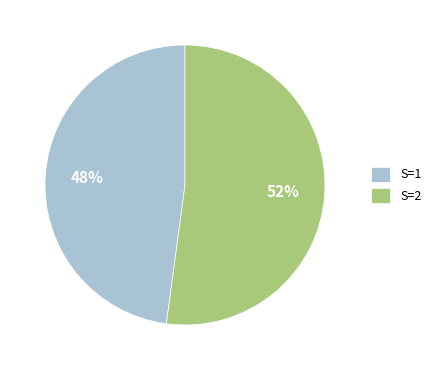

Is the sum of S=2 and S=1 greater than half?

Yes